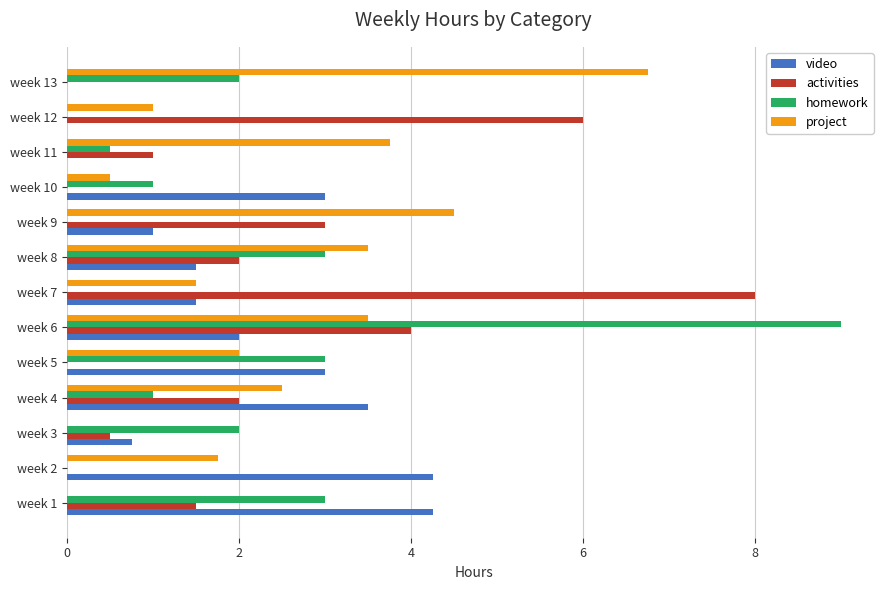

What is the greatest value displayed?

9.0